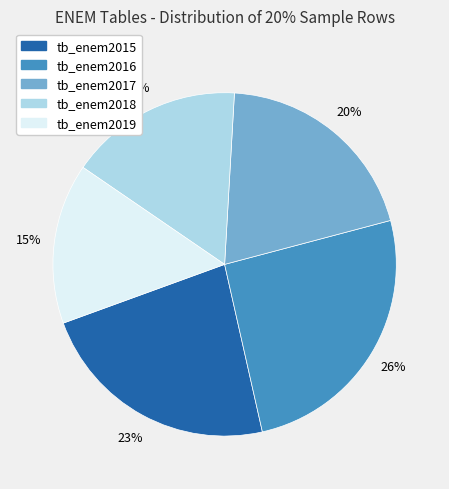

Do tb_enem2017 and tb_enem2018 together represent more than half of the pie?

No